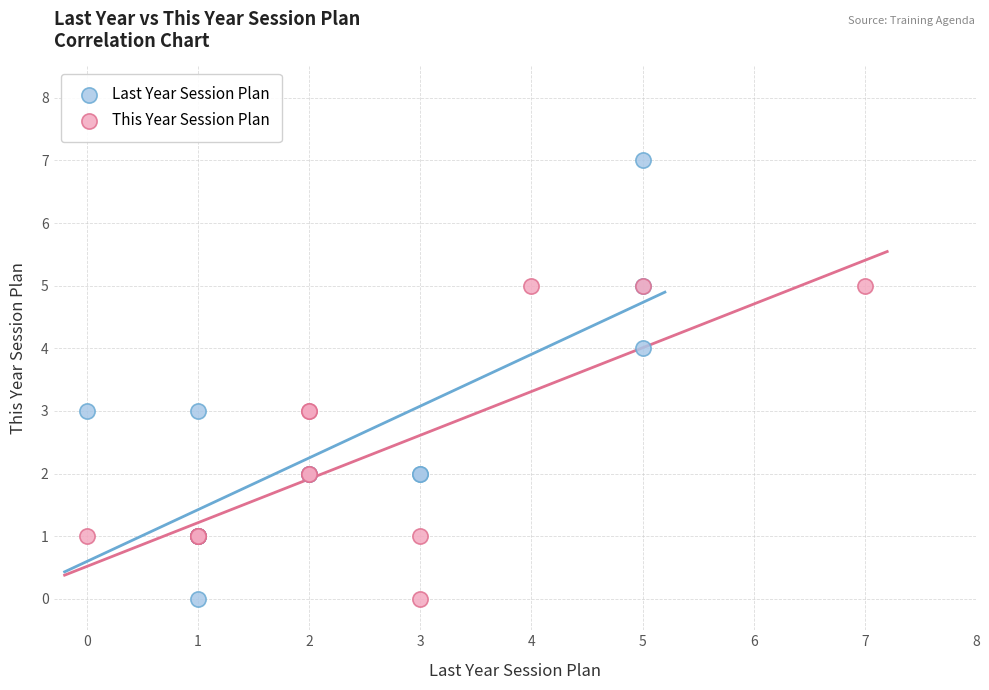

Which series has the largest Y range (max minus min)?

Last Year Session Plan